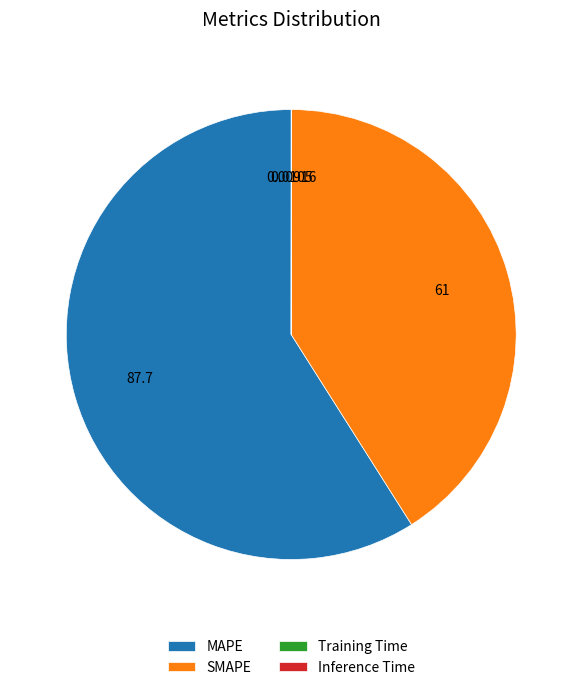

What is the majority slice?

MAPE